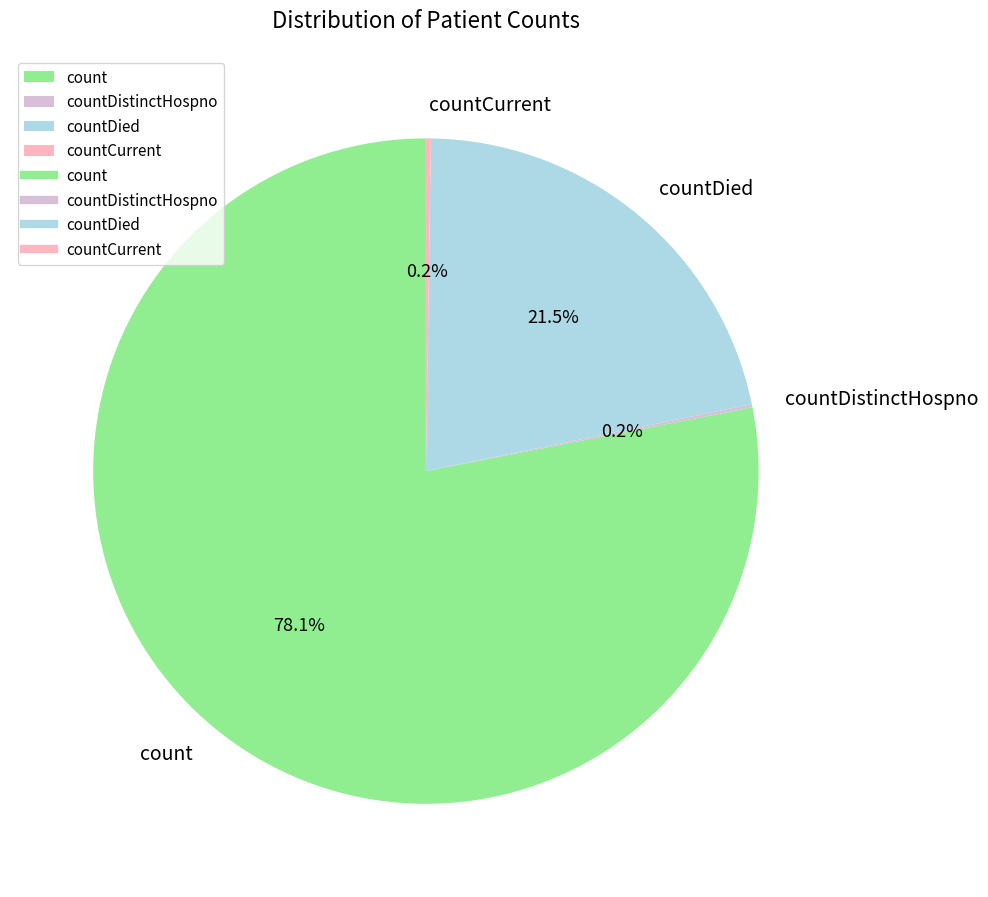

Combined, what portion of the pie is countDied and count?

99.6%